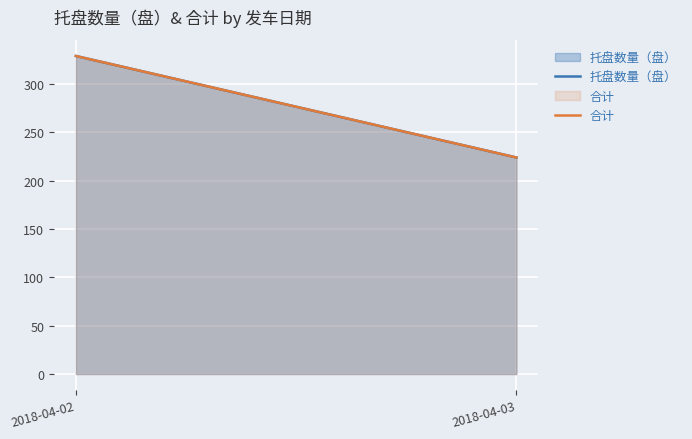

At 2018-04-02, list the series in order from smallest to largest.

托盘数量（盘）, 合计